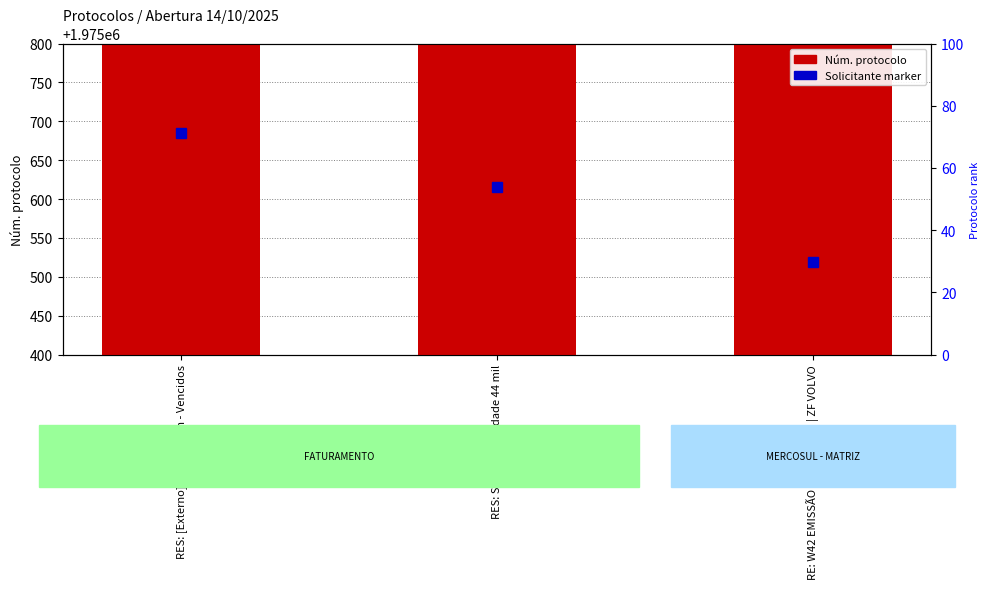

Count the values in the range 1975519 to 1975685.

3